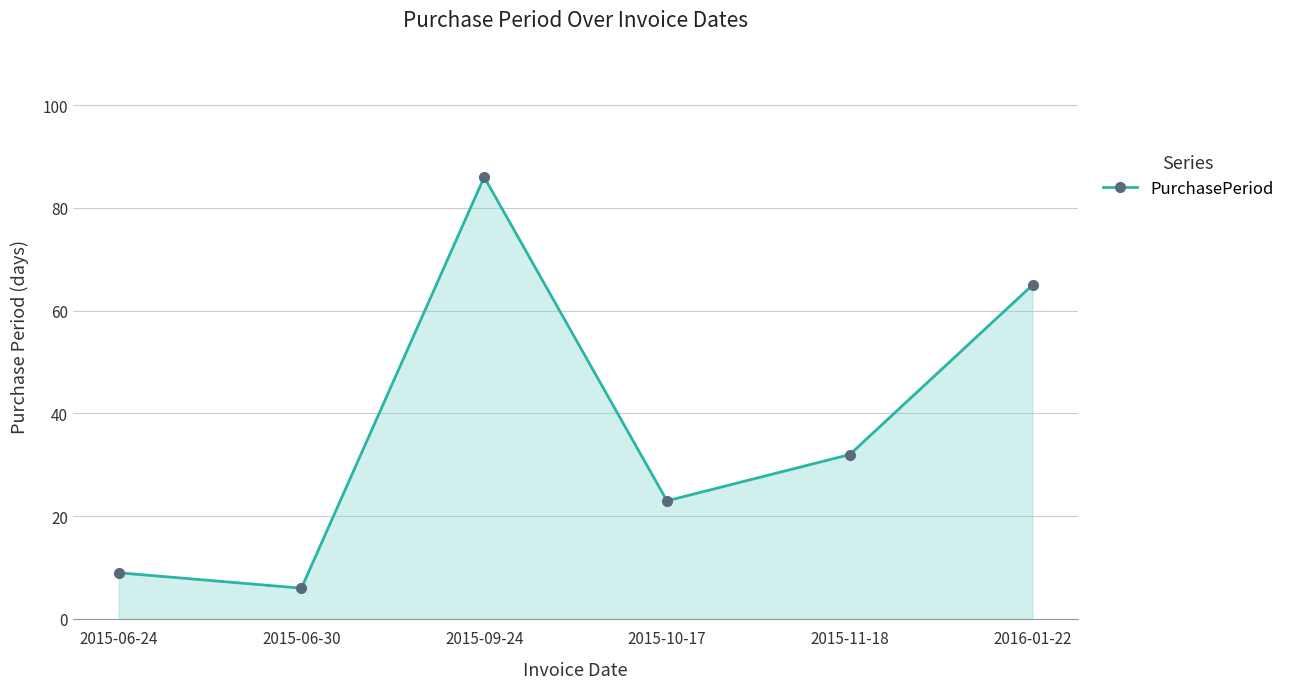

What position from the right is 2015-09-24?

4